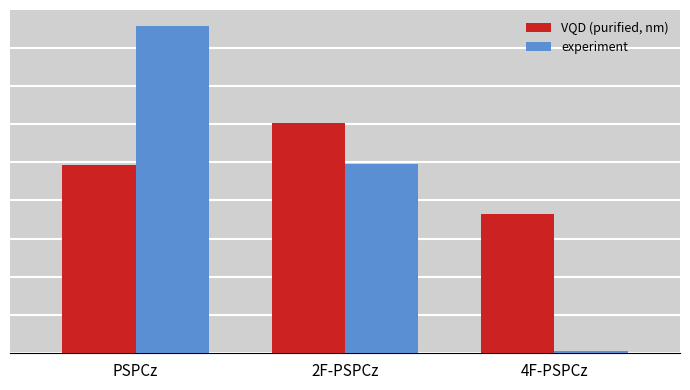

Does the chart contain stacked bars?

No